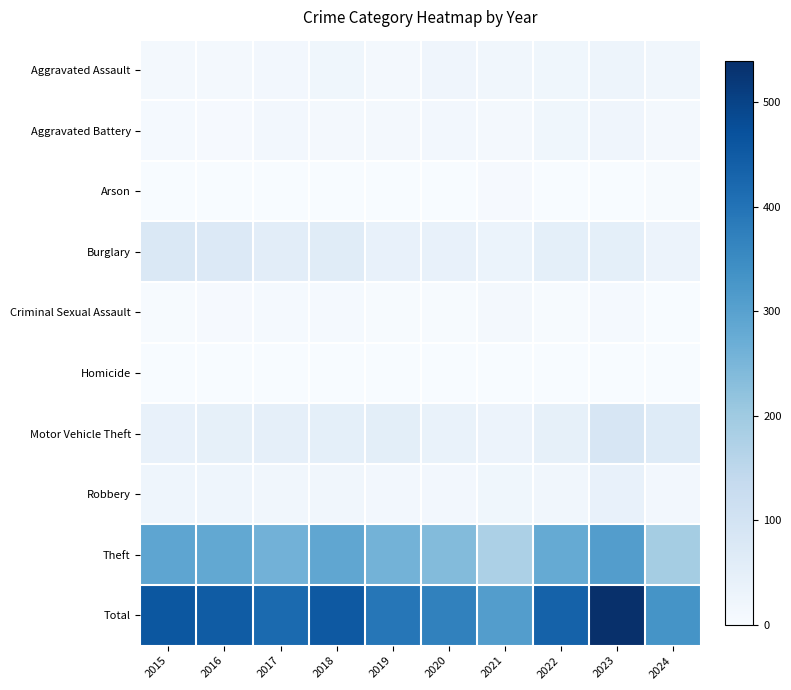

At how many categories does at least one series exceed 153?

10